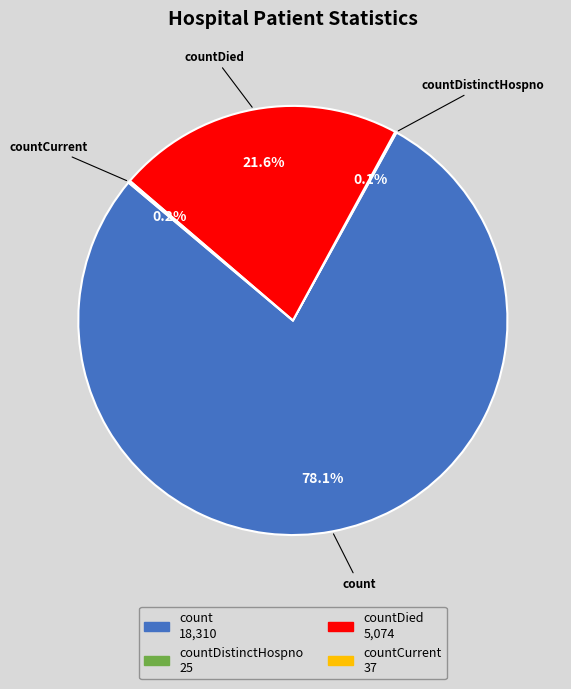

Does any single category account for the majority?

Yes